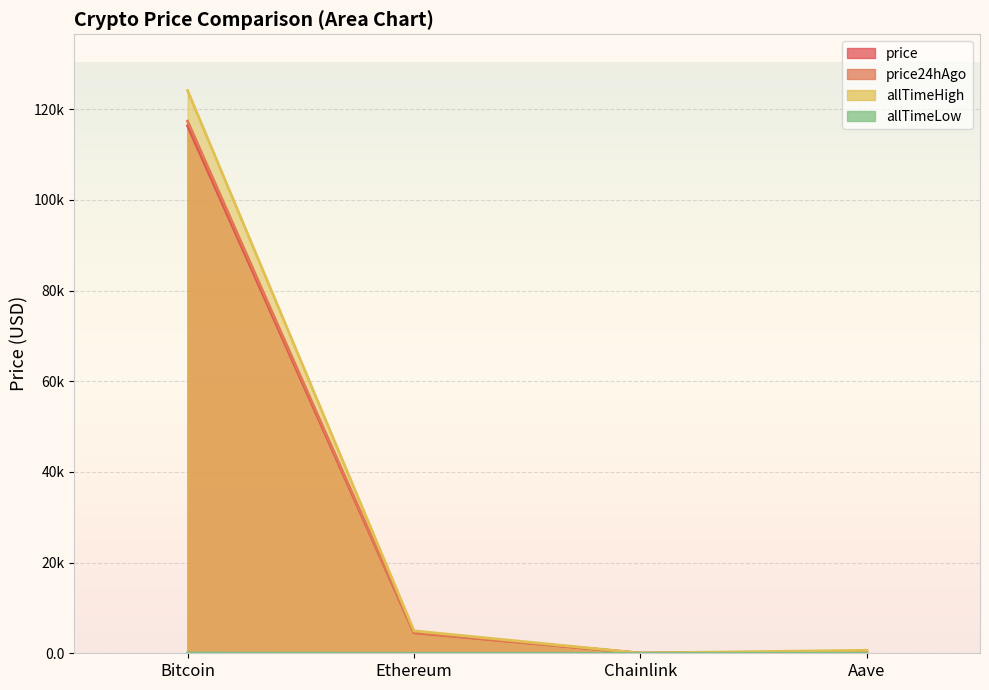

How many lines are shown in the chart?

4